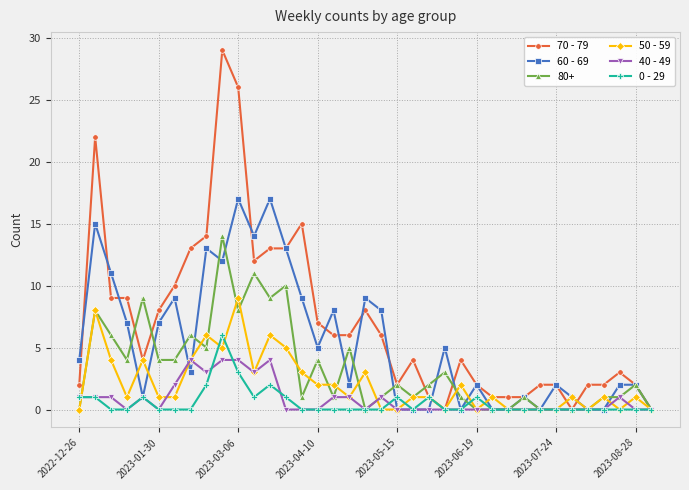

What is the difference between the maximum and second lowest values in the 60 - 69 series?

17